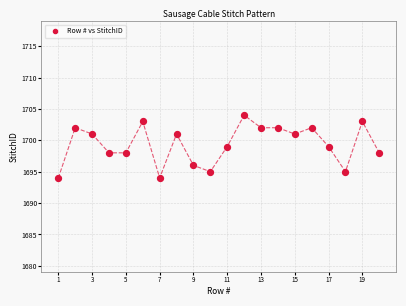

What is the range of X values (max minus min)?

19